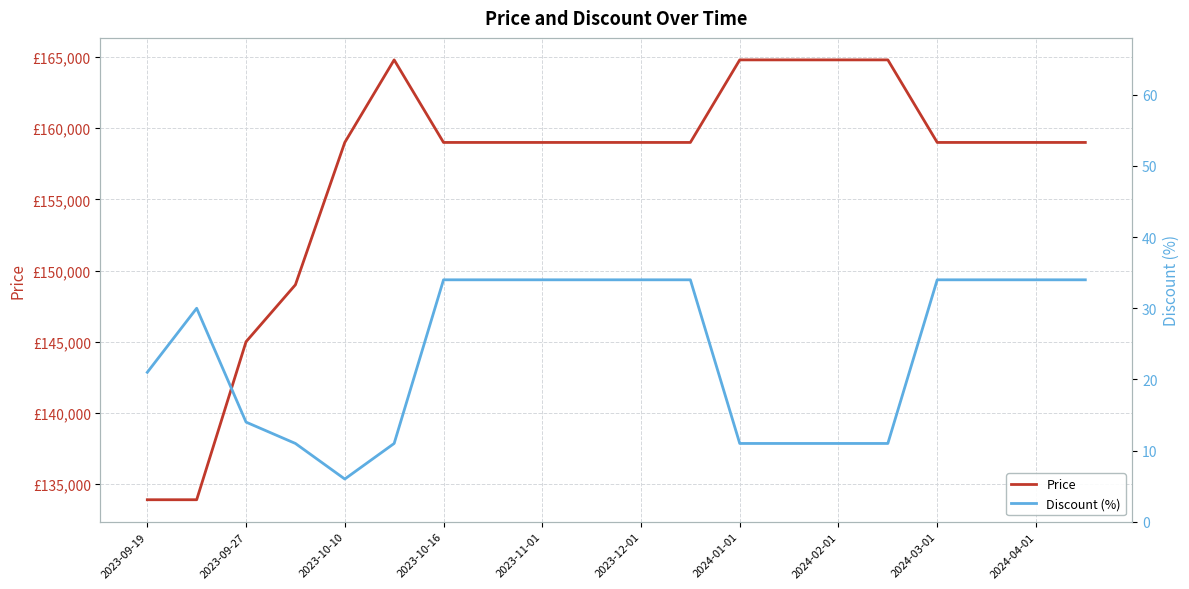

How many lines are shown in the chart?

2